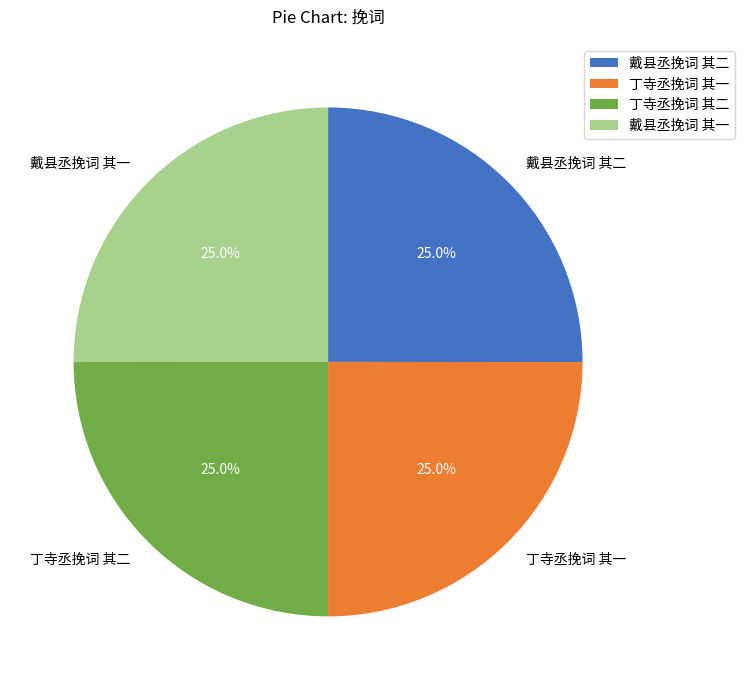

To the nearest percent, what portion does 戴县丞挽词 其一 represent?

25%